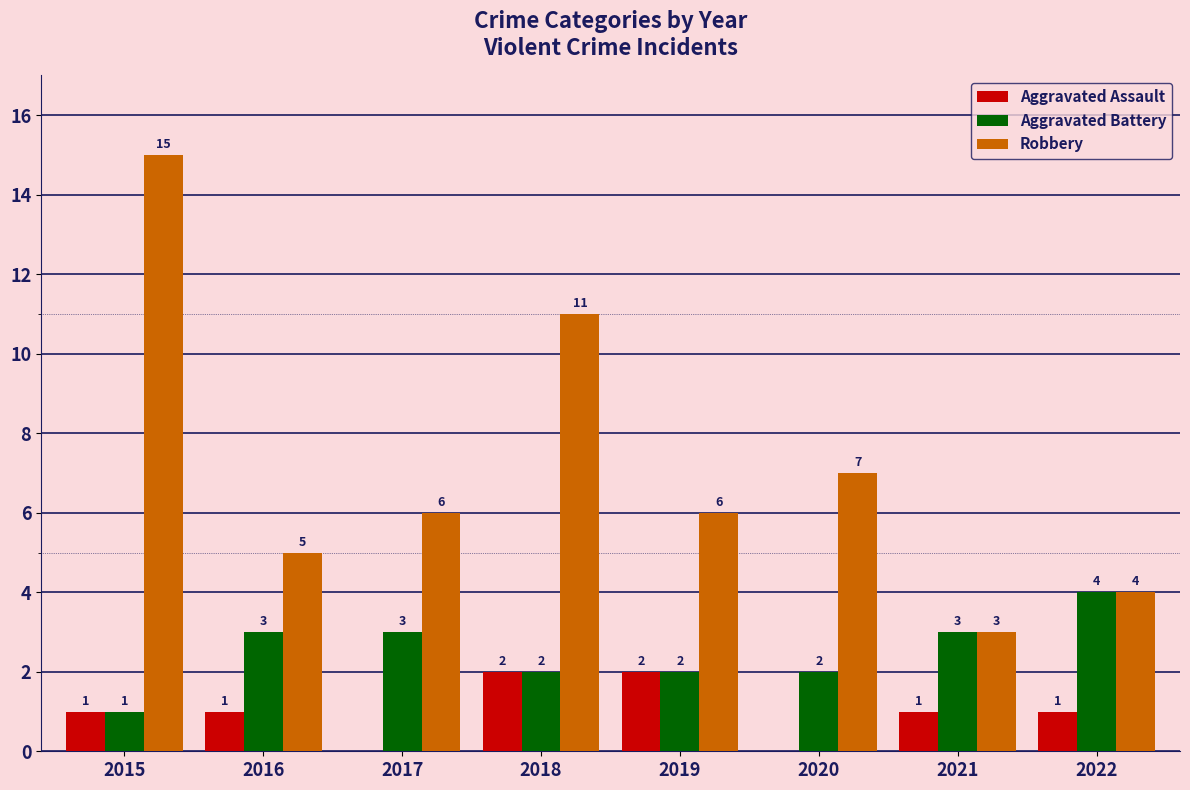

Are the bars horizontal?

No